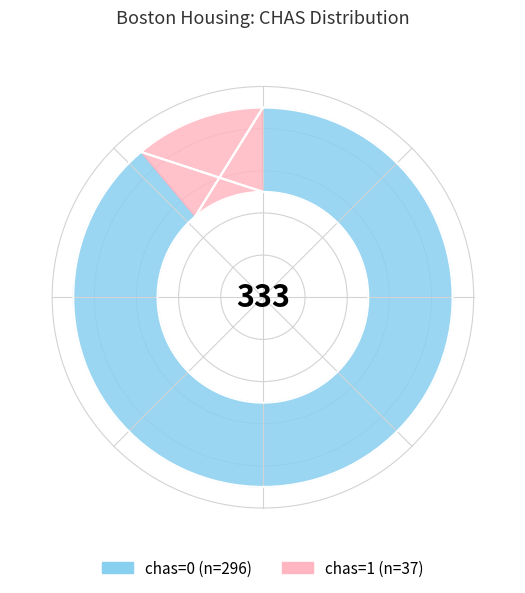

Rank the categories by value from lowest to highest.

chas=1, chas=0